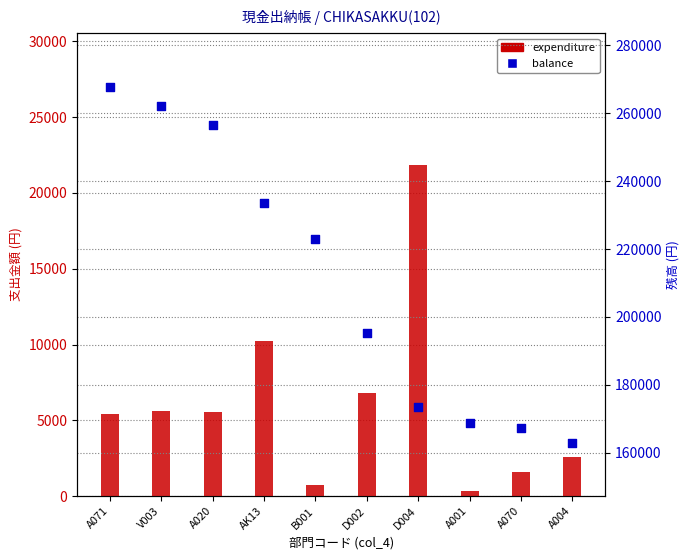

Which series has the largest total across all categories?

balance